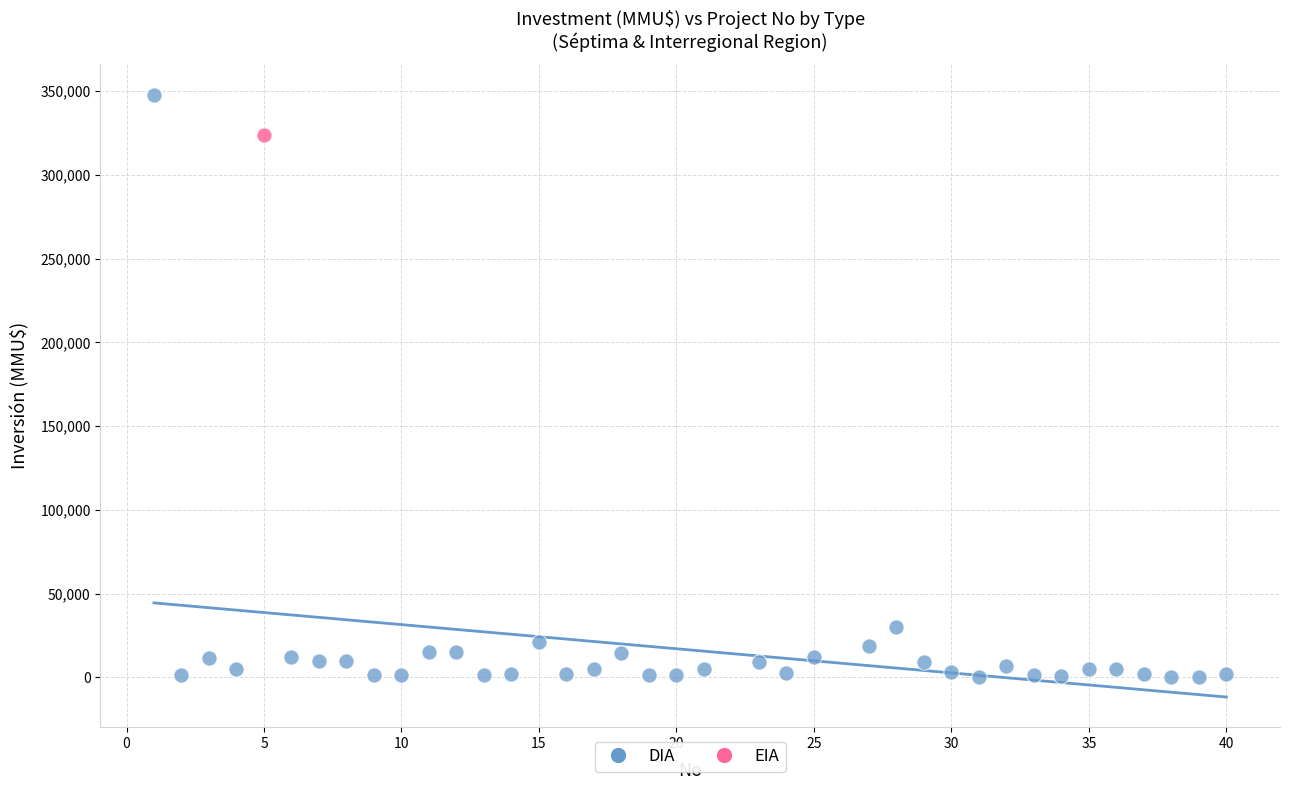

What are all the series names shown in the legend?

DIA, EIA